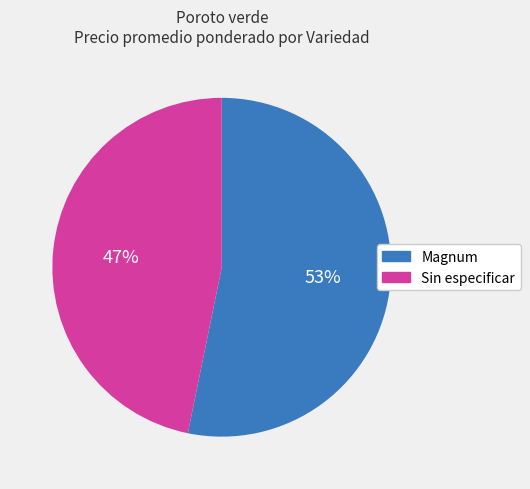

The Sin especificar slice represents 47% of the pie. True or false?

True